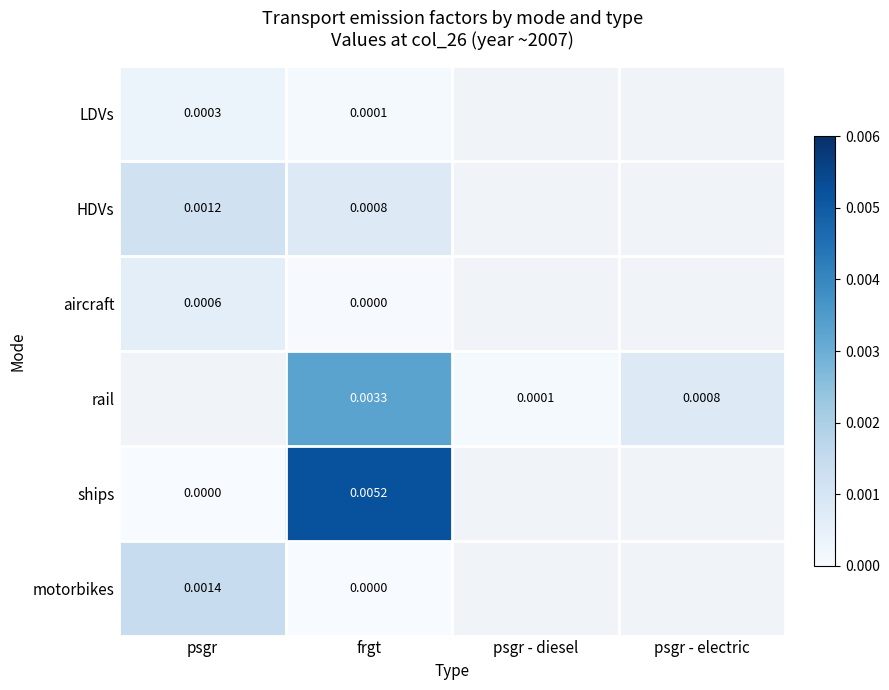

How many data points does each series have?

4